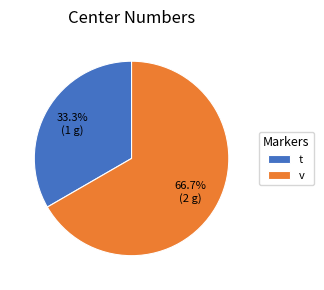

True or false: v accounts for 77% of the total.

False